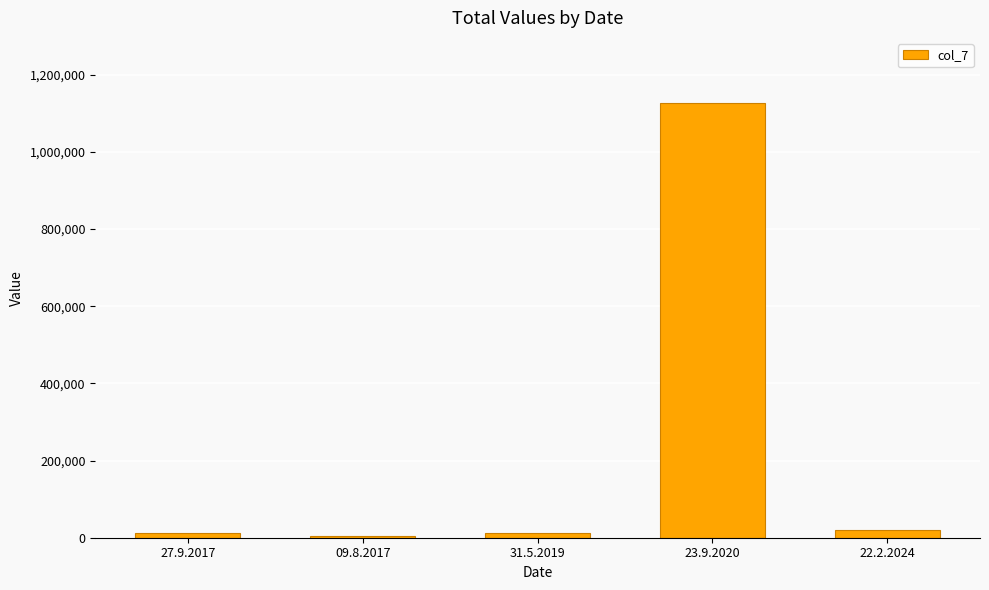

What is the difference between the second highest and minimum values?

16329